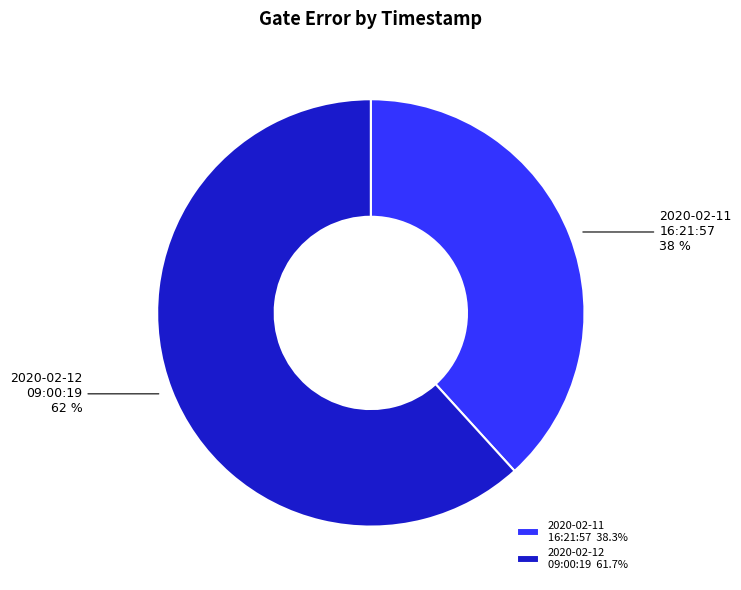

To the nearest percent, what is the average slice percentage?

50%